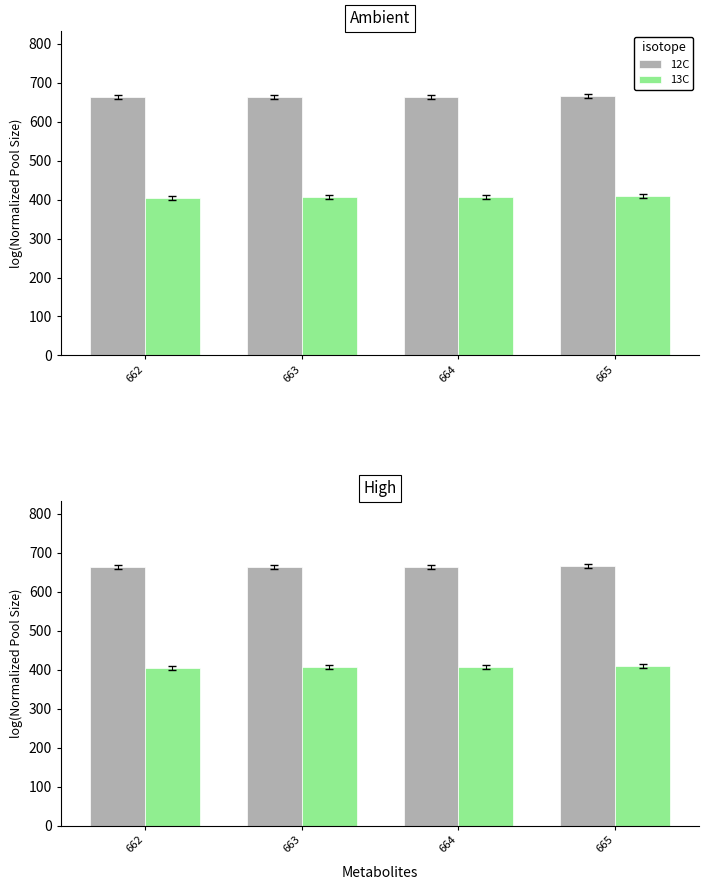

Is the value of 13C at 662 greater than the value of 12C at 663?

No